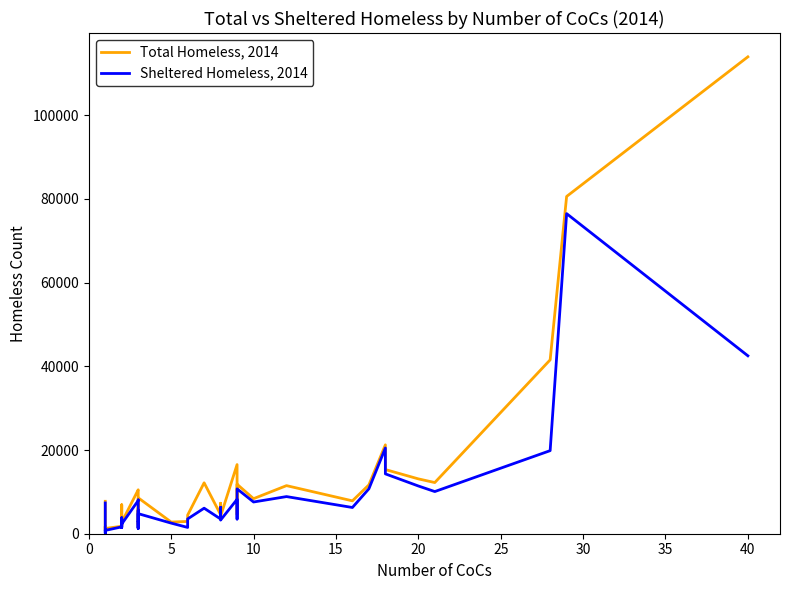

What is the smallest value displayed?

126